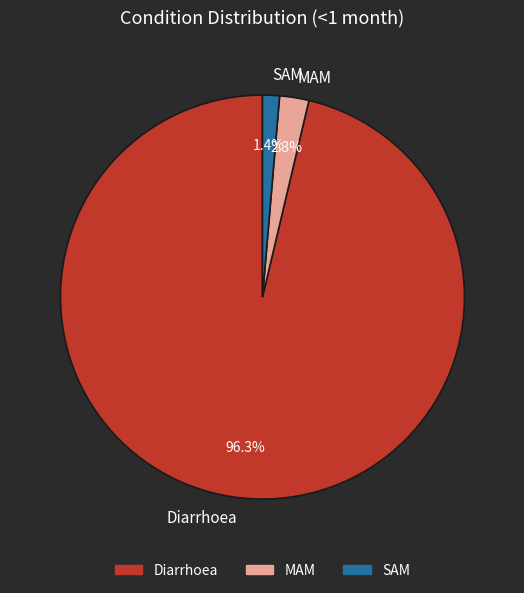

Combined, do Diarrhoea and MAM account for over 50%?

Yes